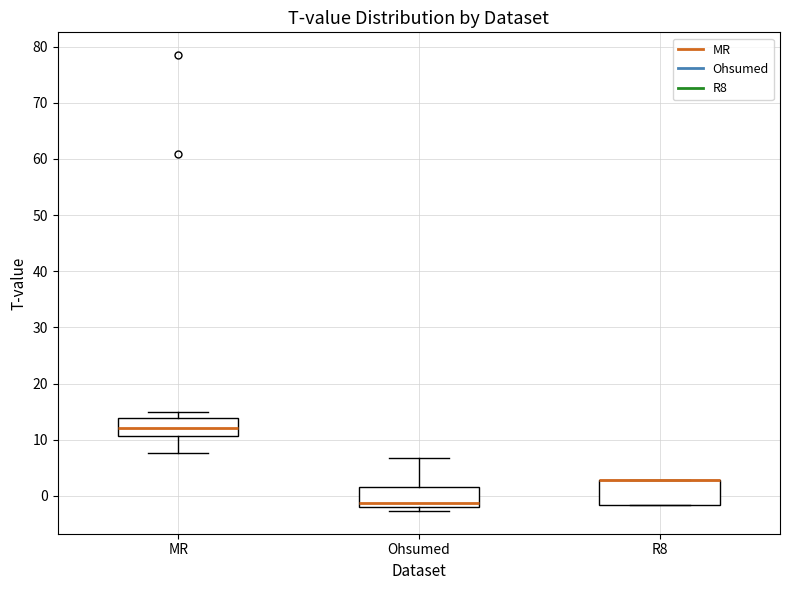

Reading left to right, transcribe this box plot: for each box, give where its median line is, the range the box spans, and where its two whiskers end, as read against the y-axis. The values are not printed on the chart, so give them approximately, as read against the axis.

MR: median 12, box 11 to 14, whiskers 8 to 15
Ohsumed: median -1, box -2 to 2, whiskers -3 to 7
R8: median 3 (drawn on the box's upper edge), box -2 to 3, whiskers -2 to 3